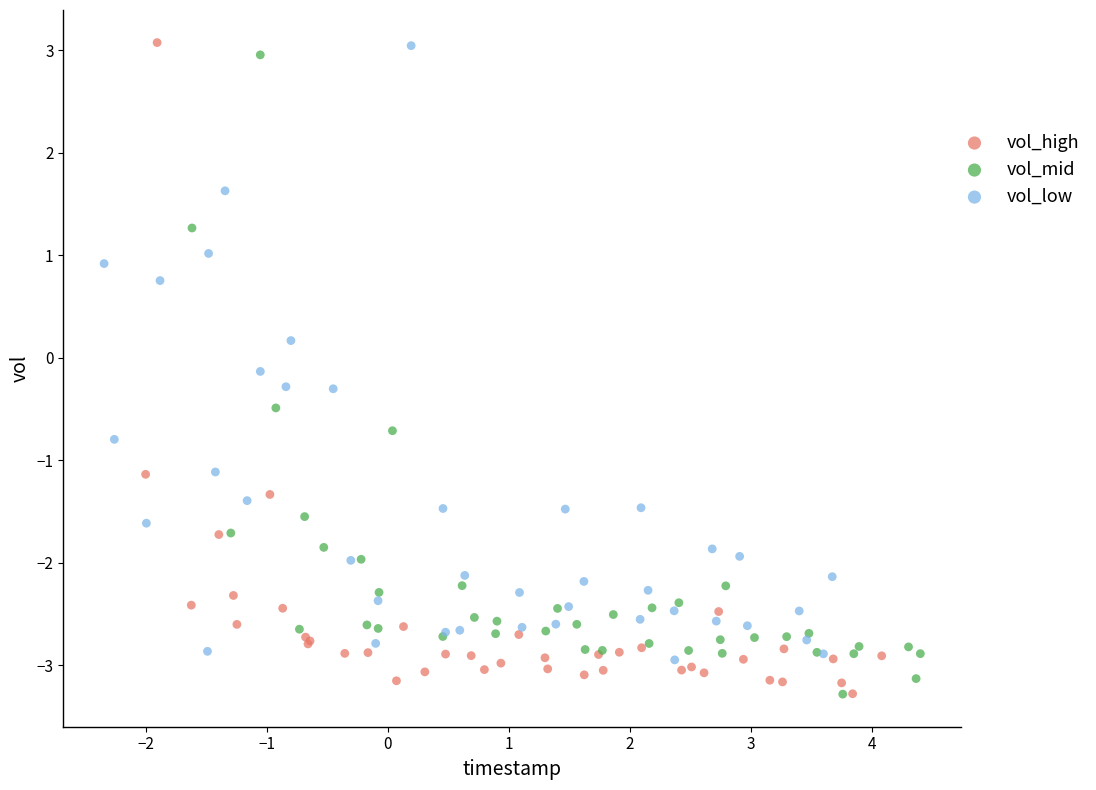

What are all the series names shown in the legend?

vol_high, vol_mid, vol_low